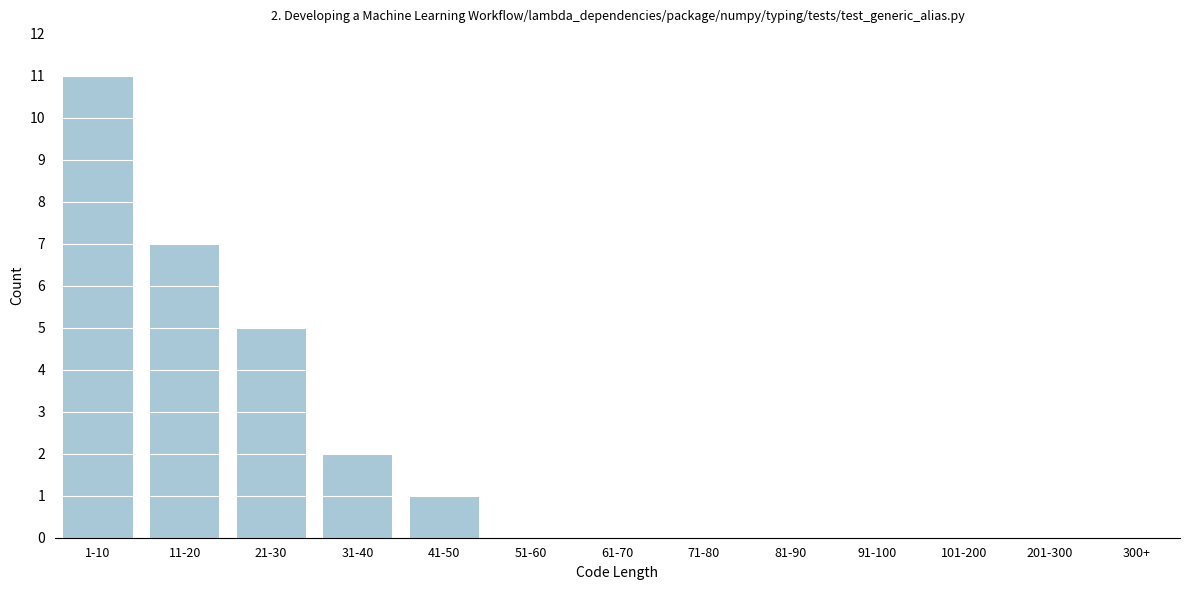

Reading right to left, what are all the values shown in this chart?

300+=0	201-300=0	101-200=0	91-100=0	81-90=0	71-80=0	61-70=0	51-60=0	41-50=1	31-40=2	21-30=5	11-20=7	1-10=11